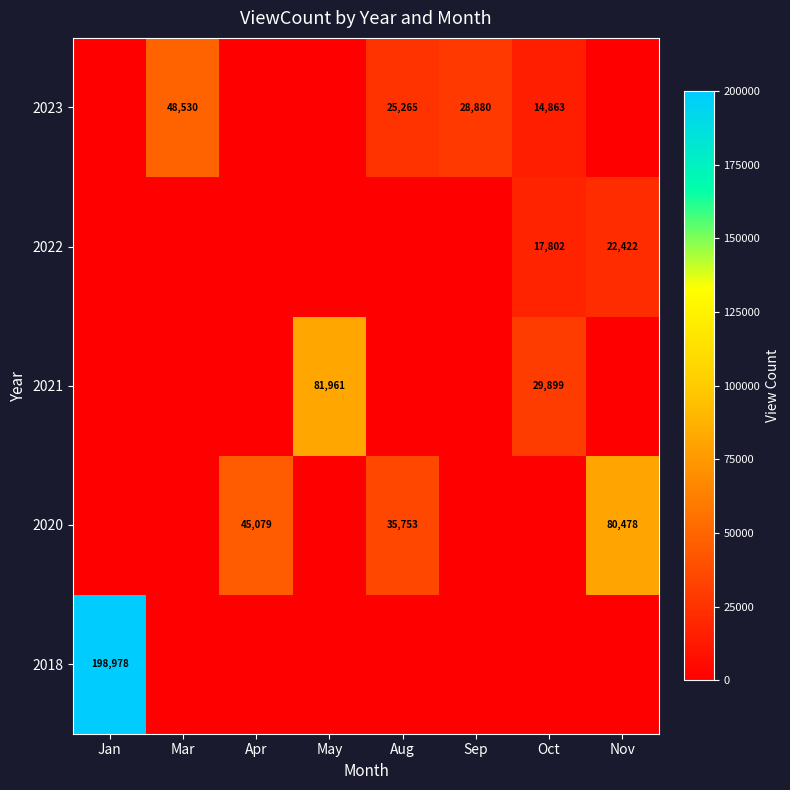

The value of 2020 at Aug is 35753. True or false?

True